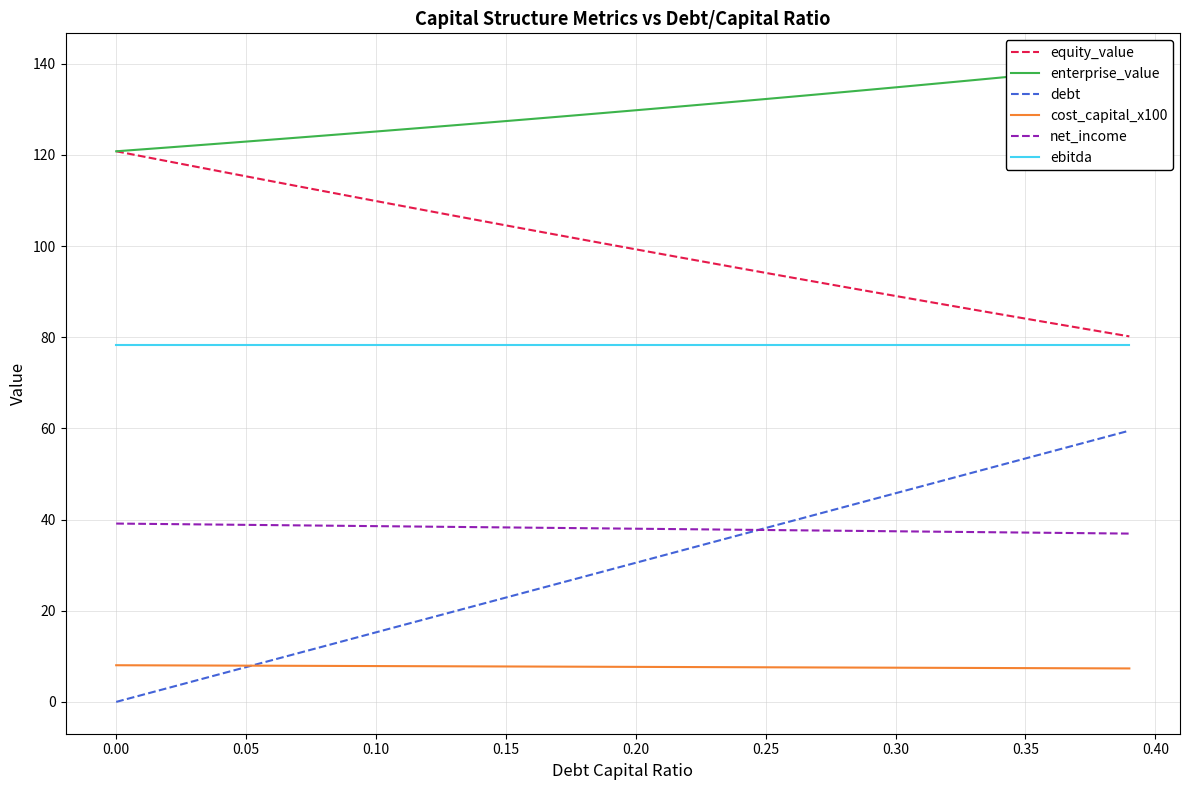

Does the chart display data point markers on the line(s)?

No